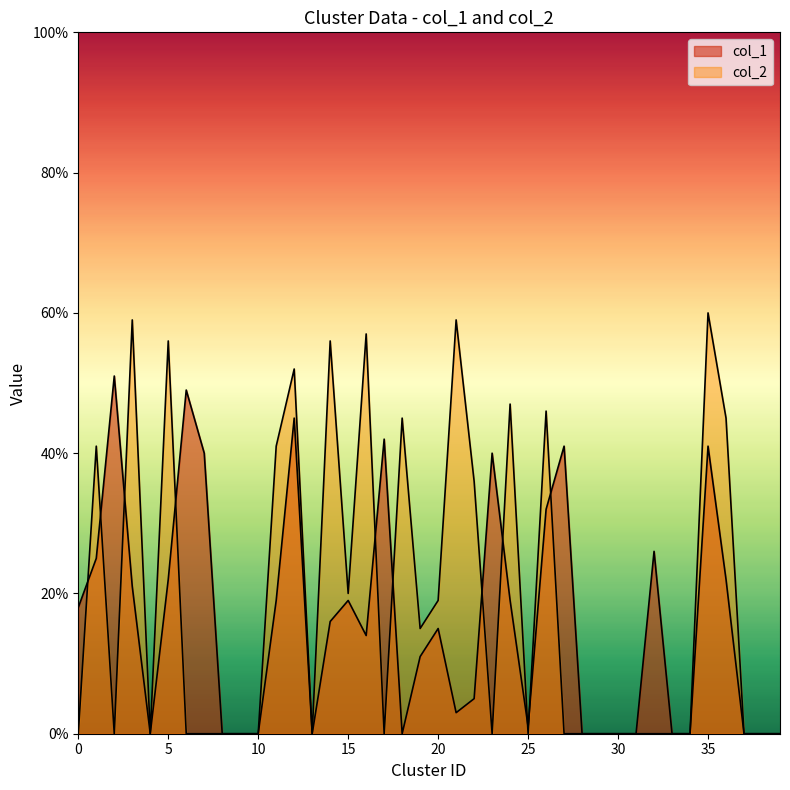

At which category is the sum across all series the highest?

35